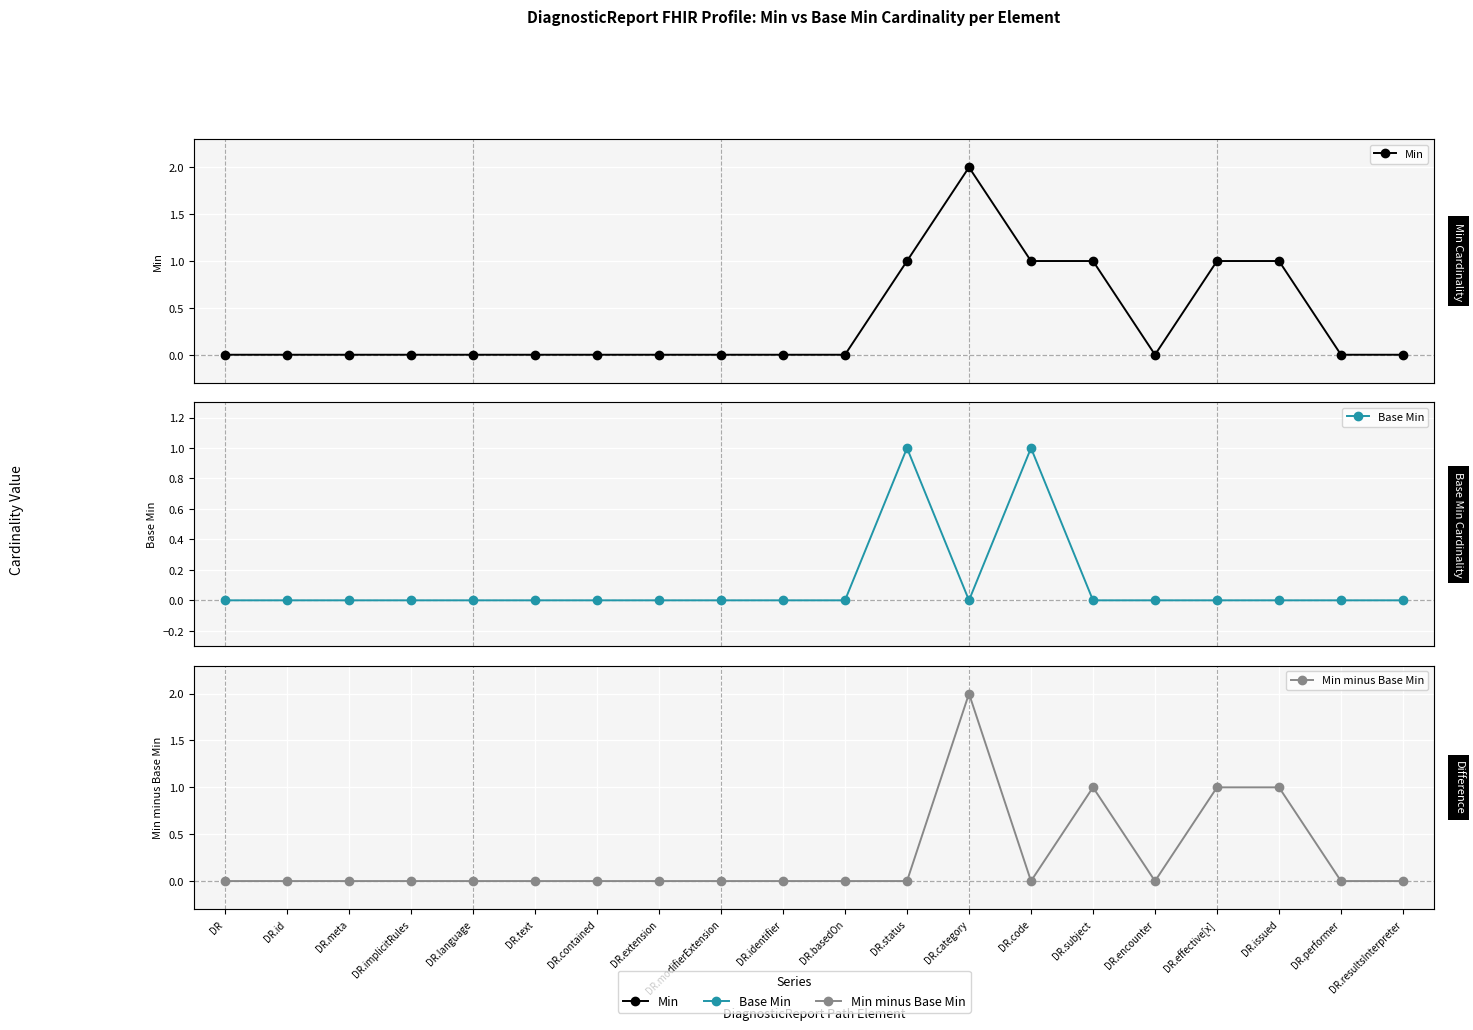

Rank the series by their maximum value, from lowest to highest.

Base Min, Min, Min minus Base Min